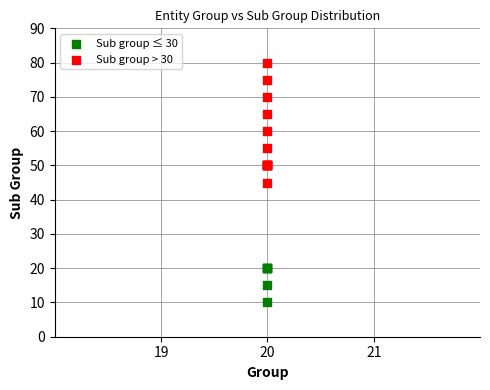

What are all the series names shown in the legend?

Sub group ≤ 30, Sub group > 30